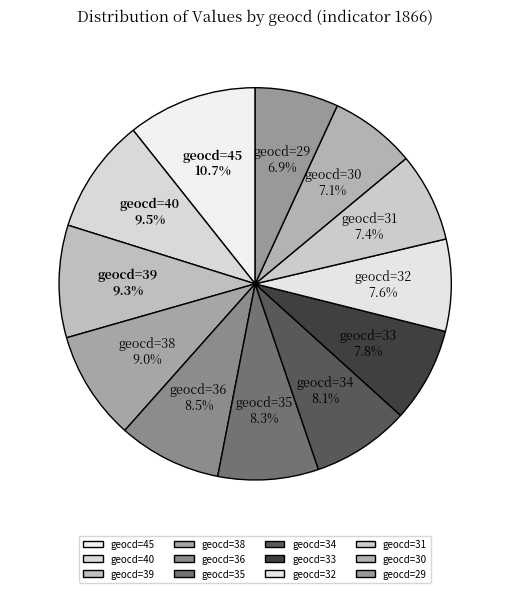

Does geocd=35 account for over 50% of the chart?

No